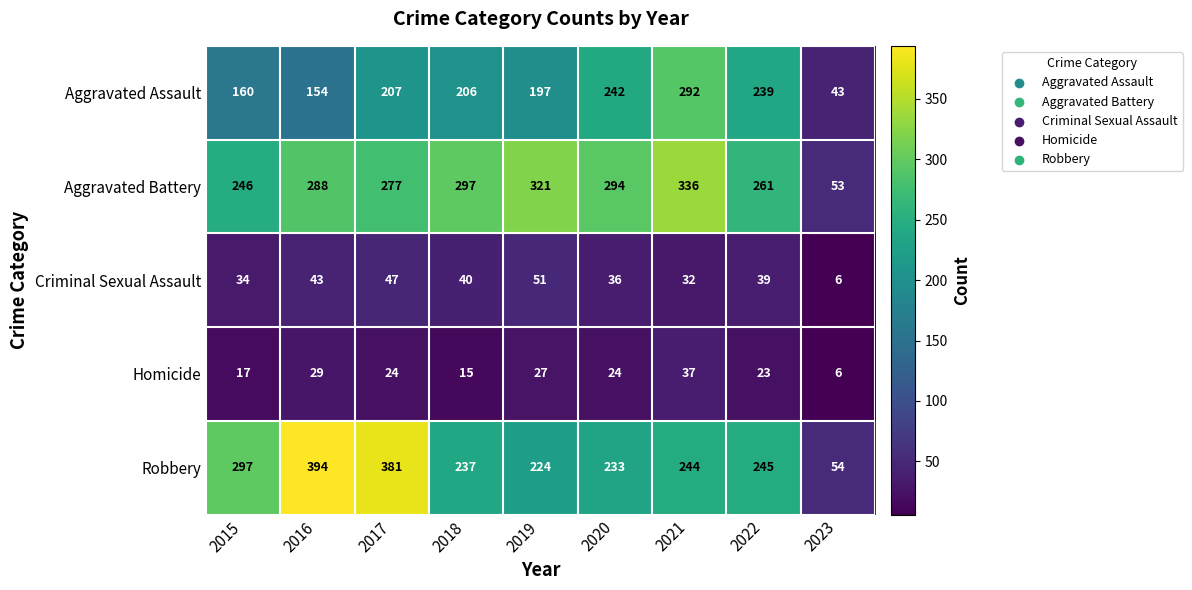

Which series has the widest spread of values?

Robbery